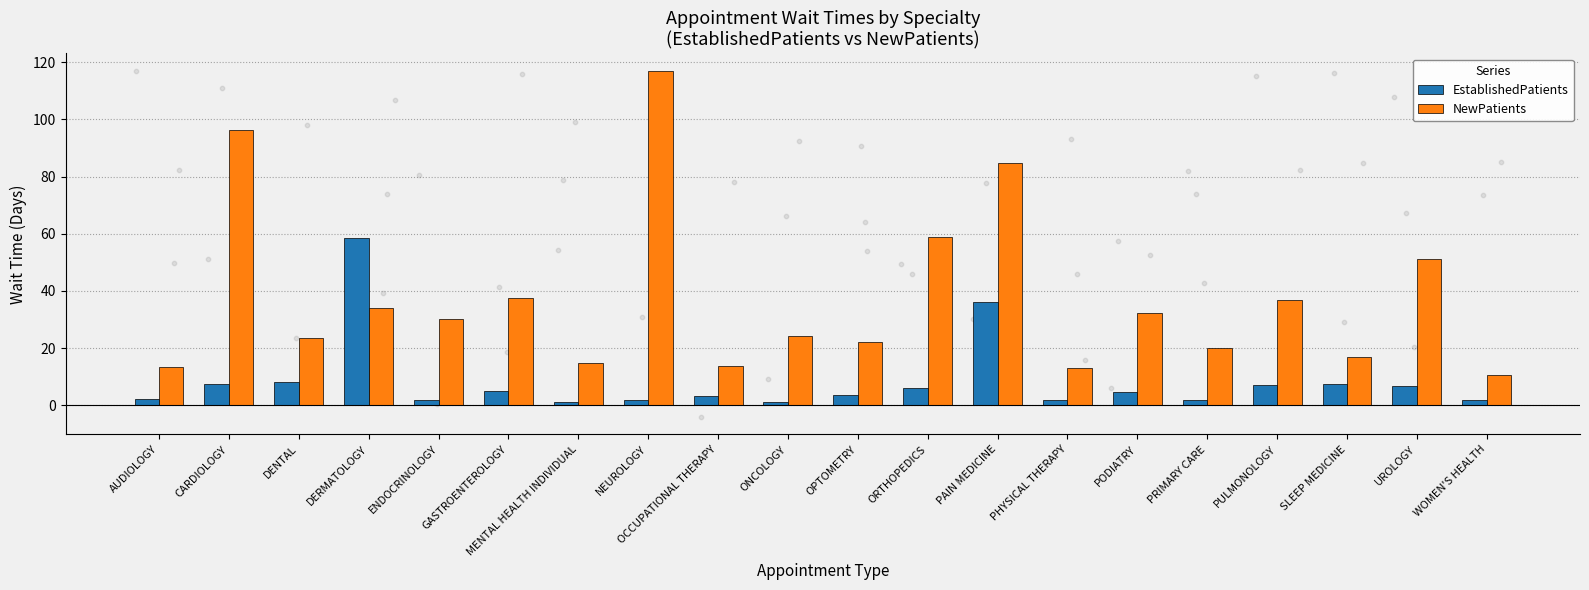

Which series contains the lowest Y value?

EstablishedPatients